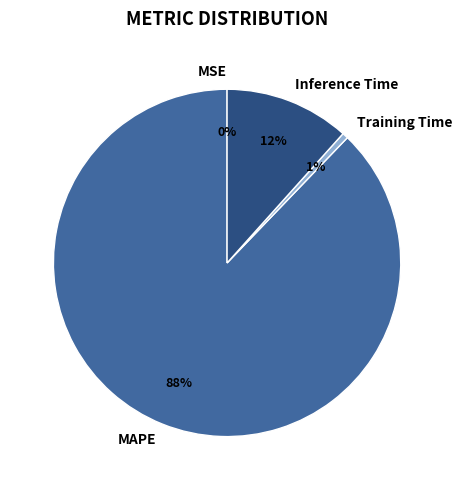

To the nearest percent, what is the combined percentage of MAPE and Inference Time?

99%